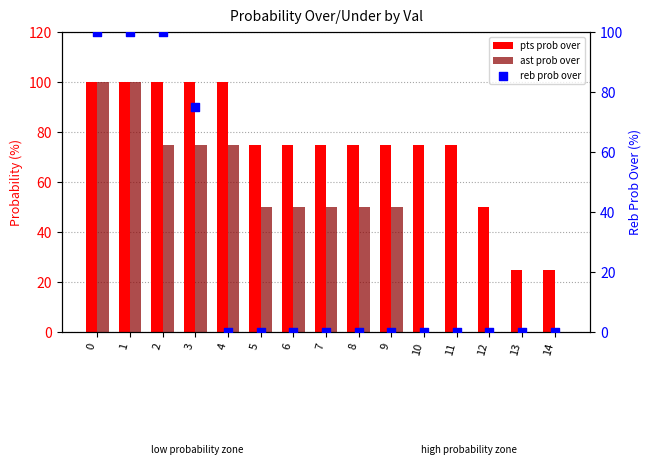

What are all the series names shown in the legend?

pts prob over, ast prob over, reb prob over